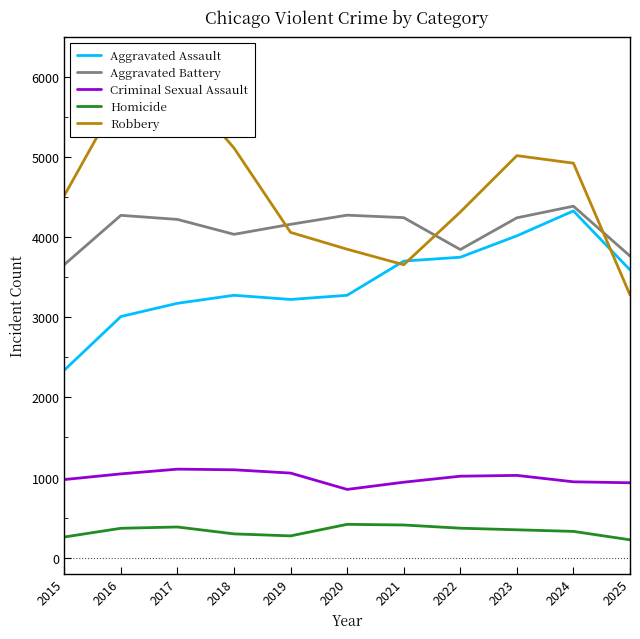

How many categories are shown in the chart?

11